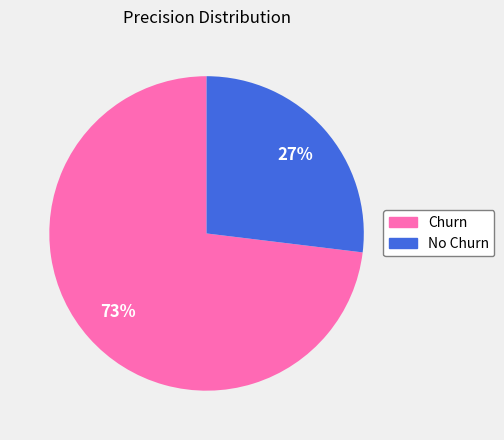

How many segments does this pie chart have?

2